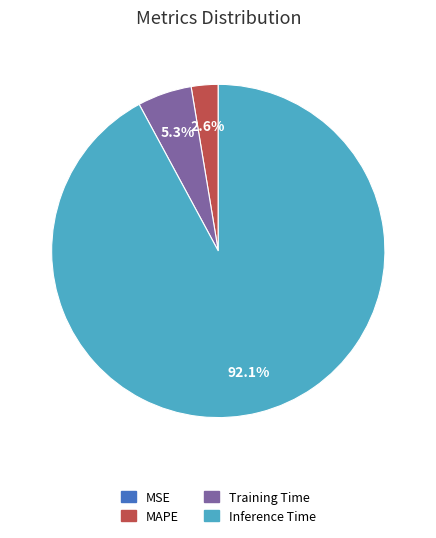

Does Inference Time account for over 50% of the chart?

Yes